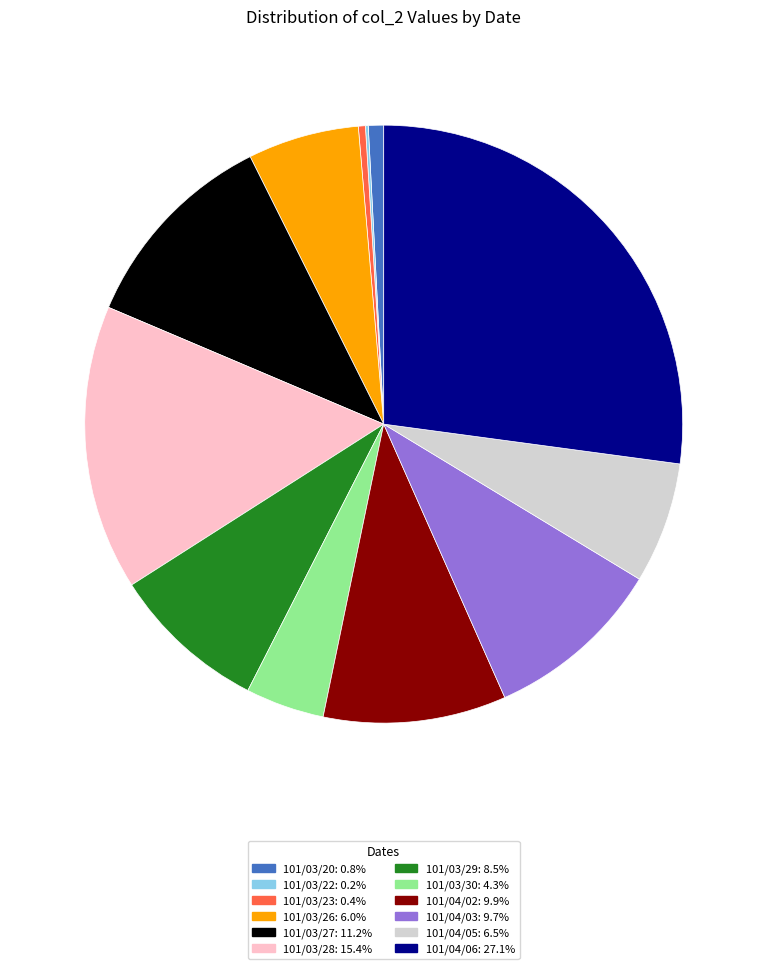

What is the ratio of the value at 101/03/30: 4.3% to the value at 101/04/05: 6.5%?

0.7